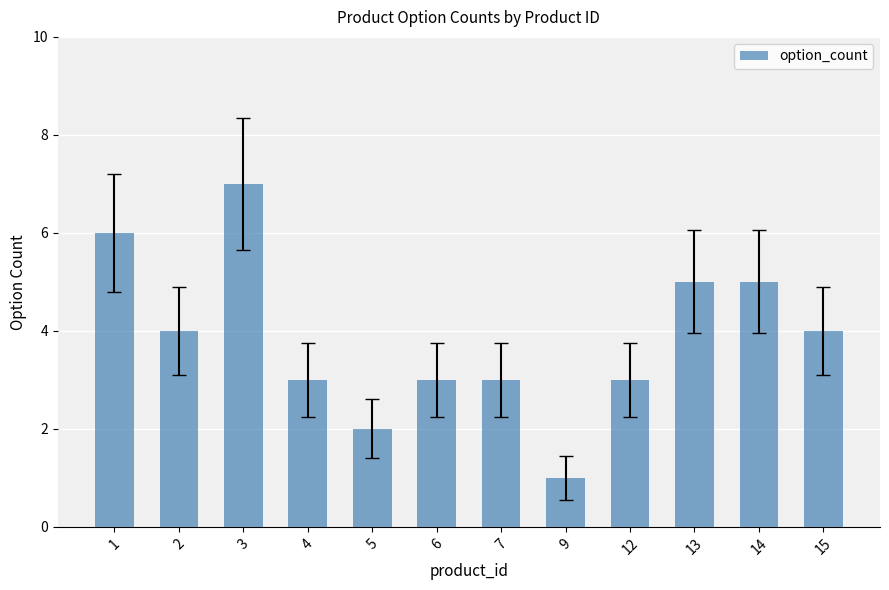

The value at 5 is 2. True or false?

True